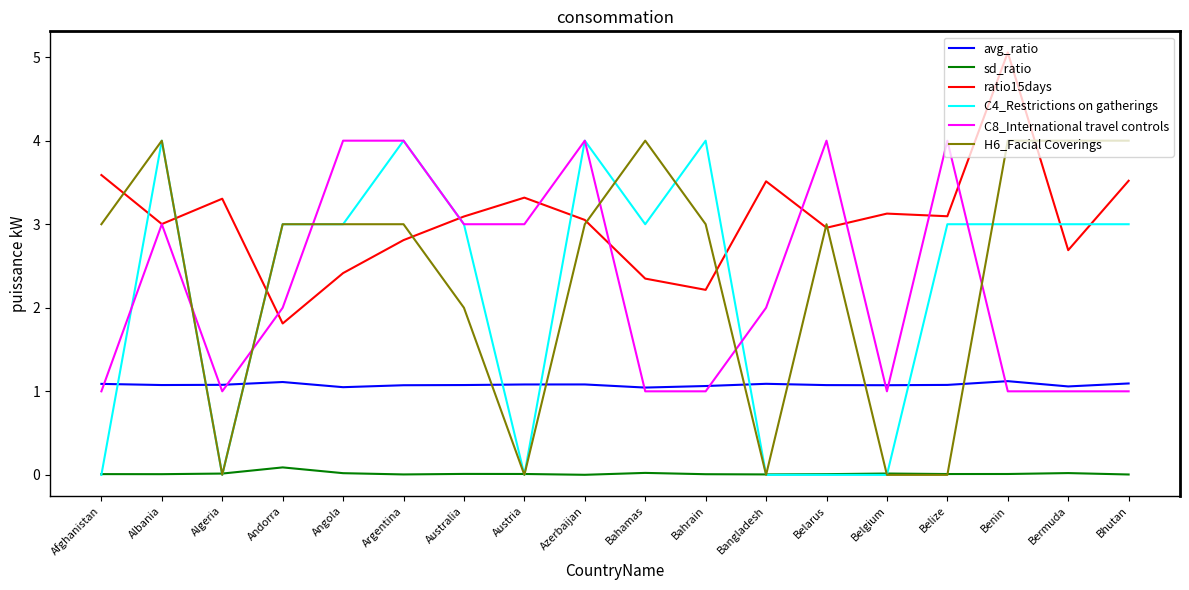

Is it true that C4_Restrictions on gatherings equals 0.9 at Azerbaijan?

False